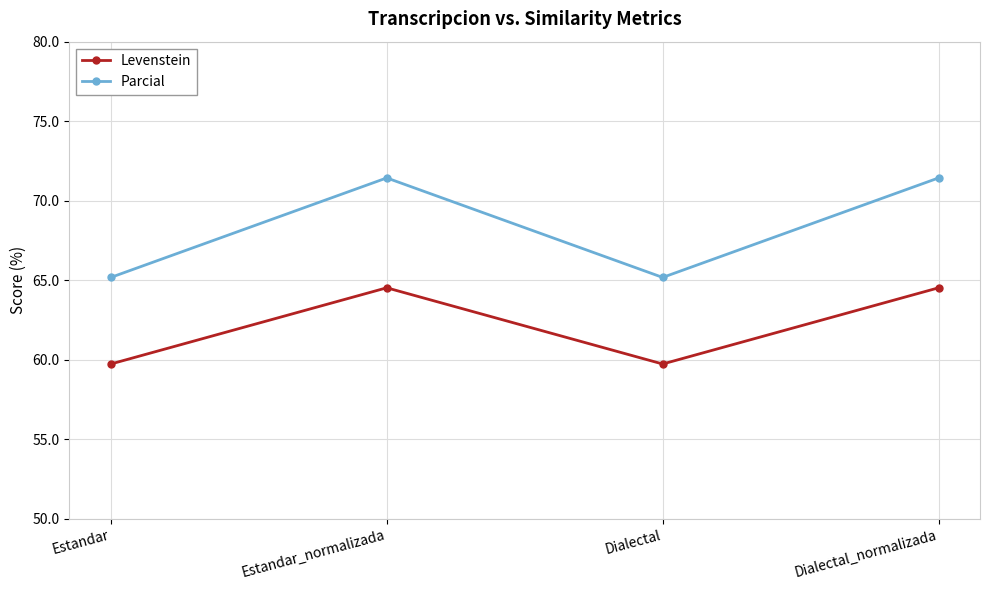

Is the value of Levenstein at Dialectal_normalizada greater than the value of Parcial at Dialectal_normalizada?

No